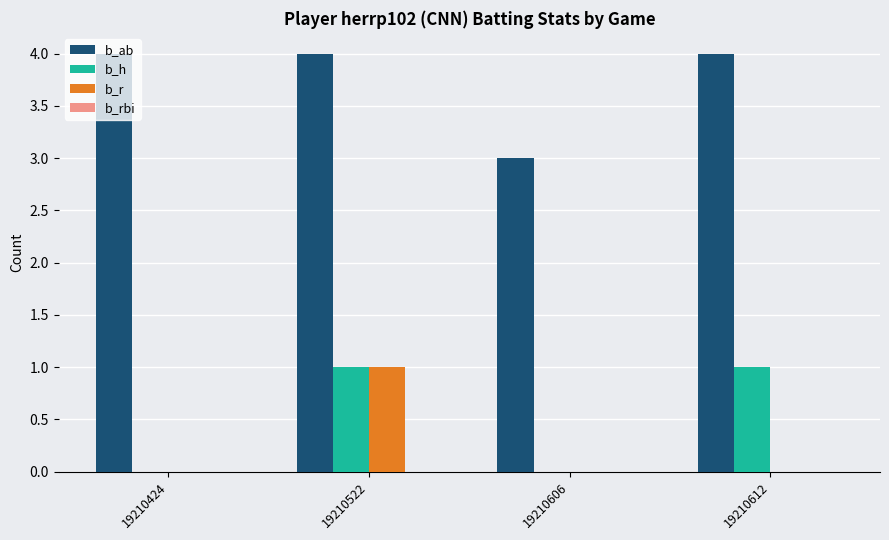

True or false: b_r has a value of 0 at 19210606.

True